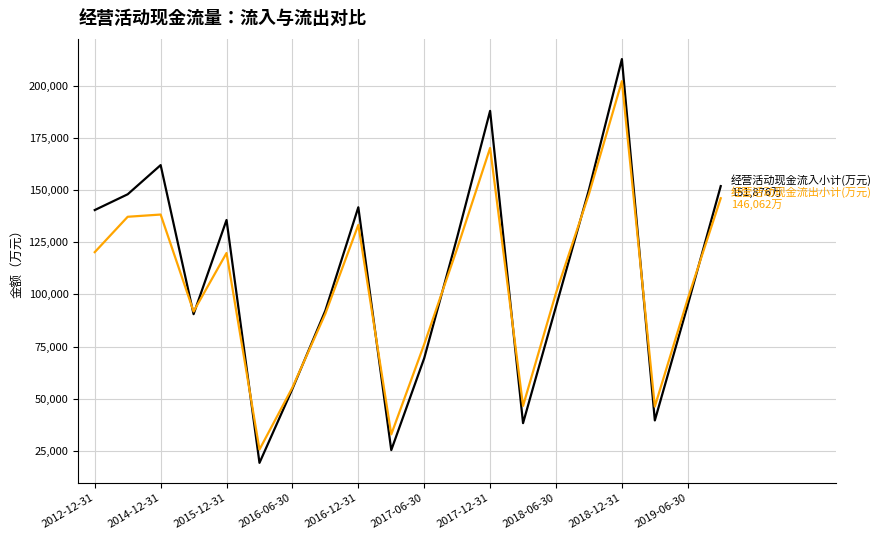

What is the minimum value shown in the chart?

19238